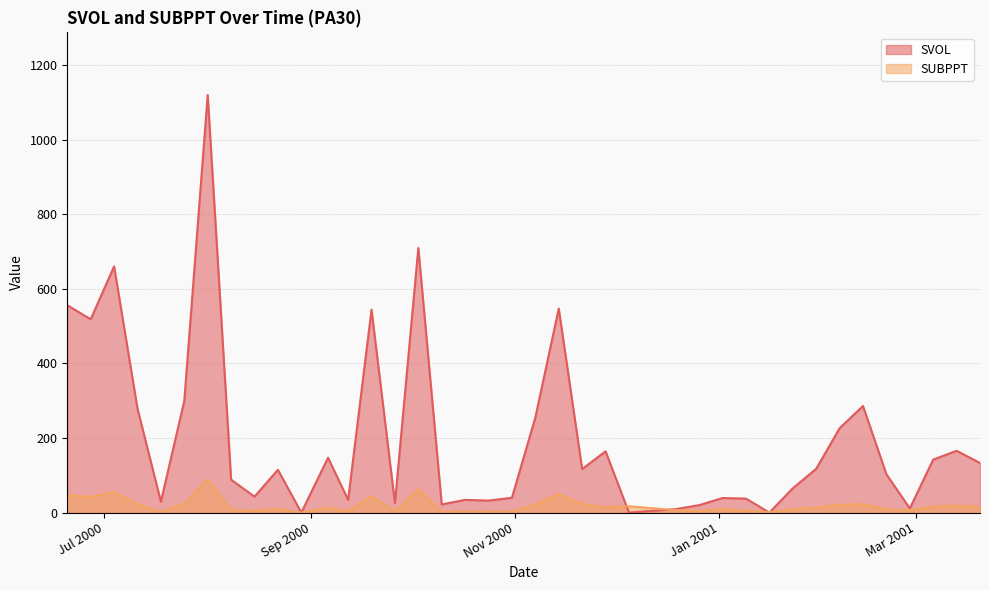

What are all the series names shown in the legend?

SVOL, SUBPPT